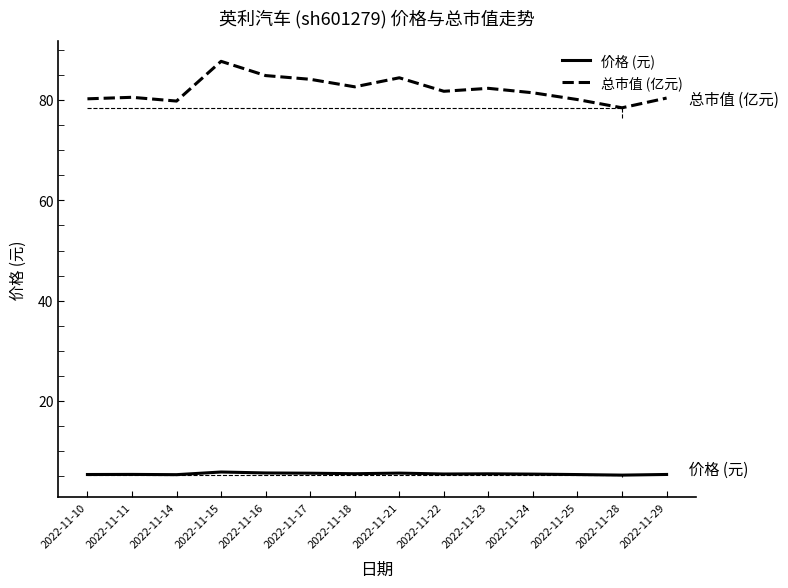

How many 价格 (元) values are between 5 and 6?

14